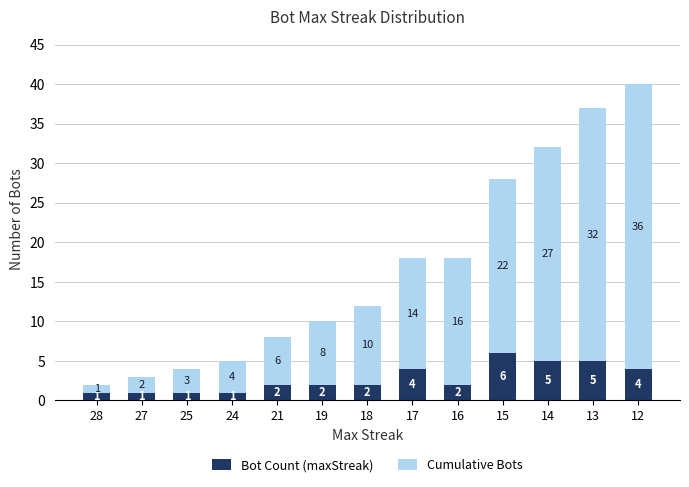

Which category has the highest value in the Bot Count (maxStreak) series?

15